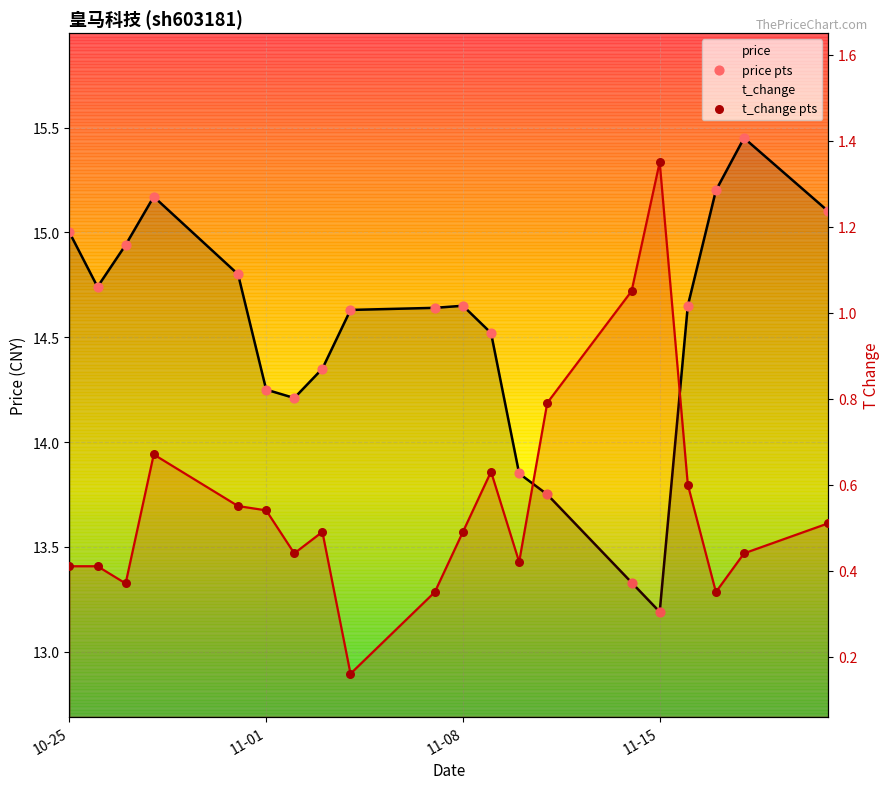

What are all the series names shown in the legend?

price, t_change